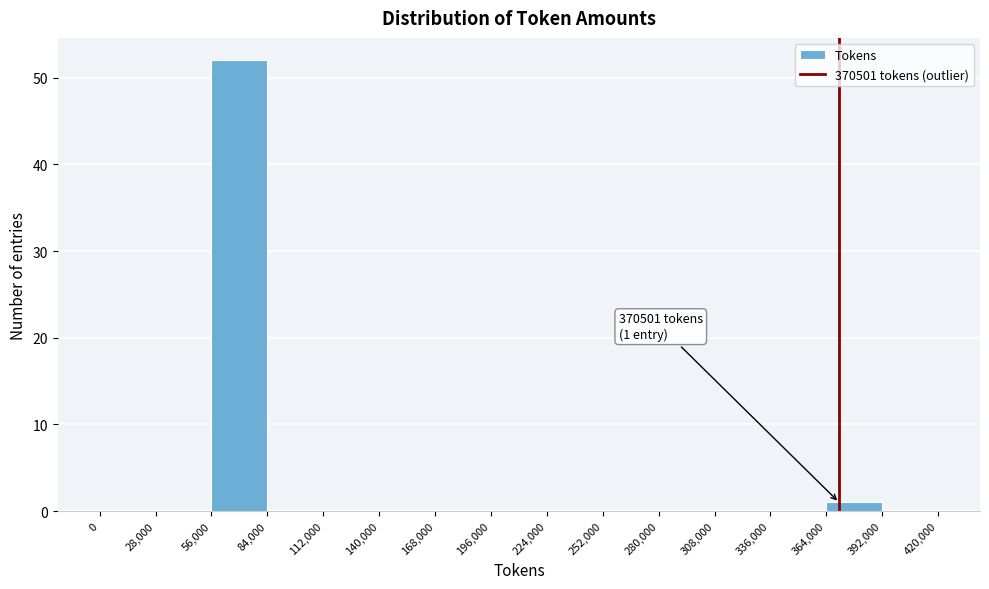

Which range on the x-axis has the tallest bar?

56,000 to 84,000